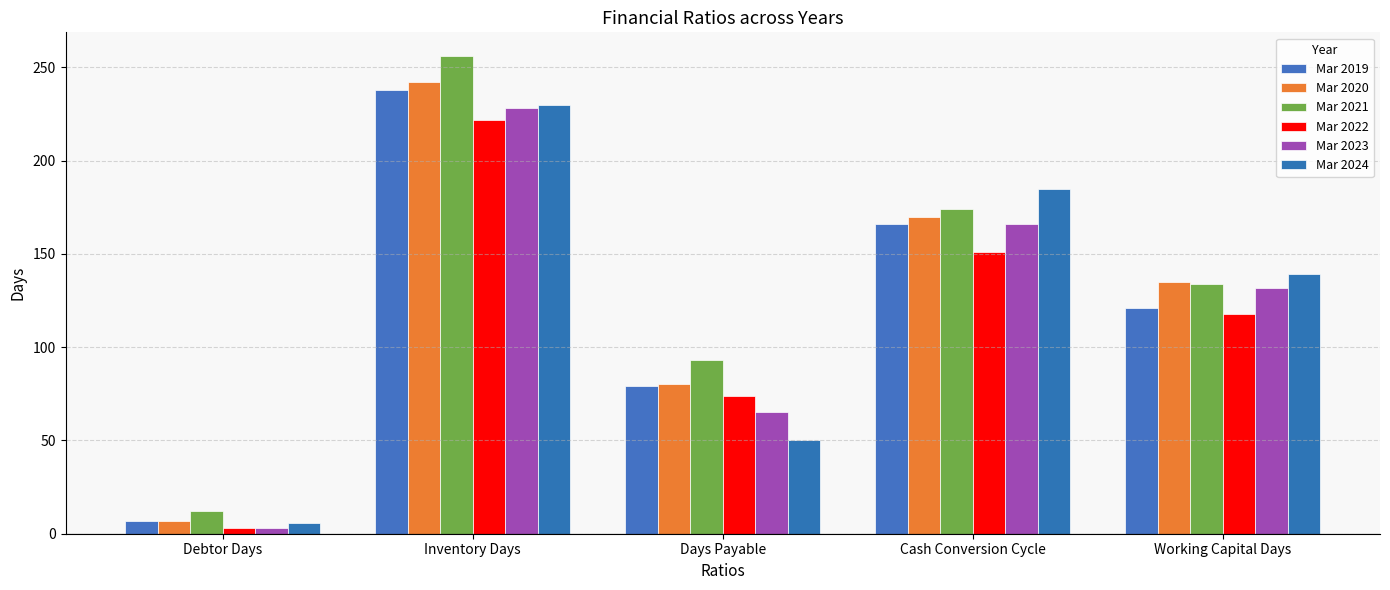

What is the difference between the second highest and second lowest values in the Mar 2024 series?

135